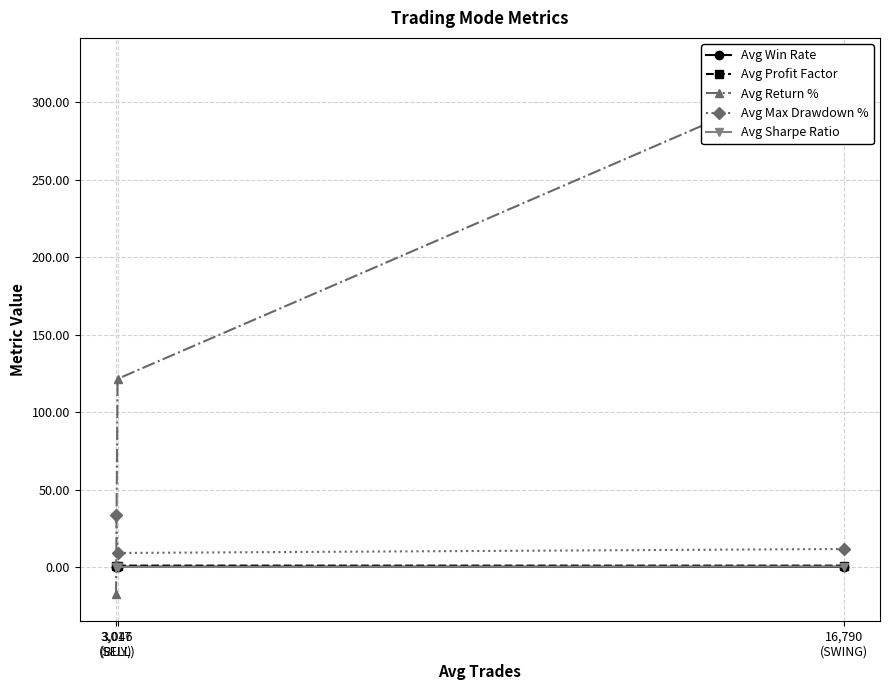

Rank the series at 3,046
(SELL) from highest to lowest value.

Avg Return %, Avg Max Drawdown %, Avg Profit Factor, Avg Win Rate, Avg Sharpe Ratio